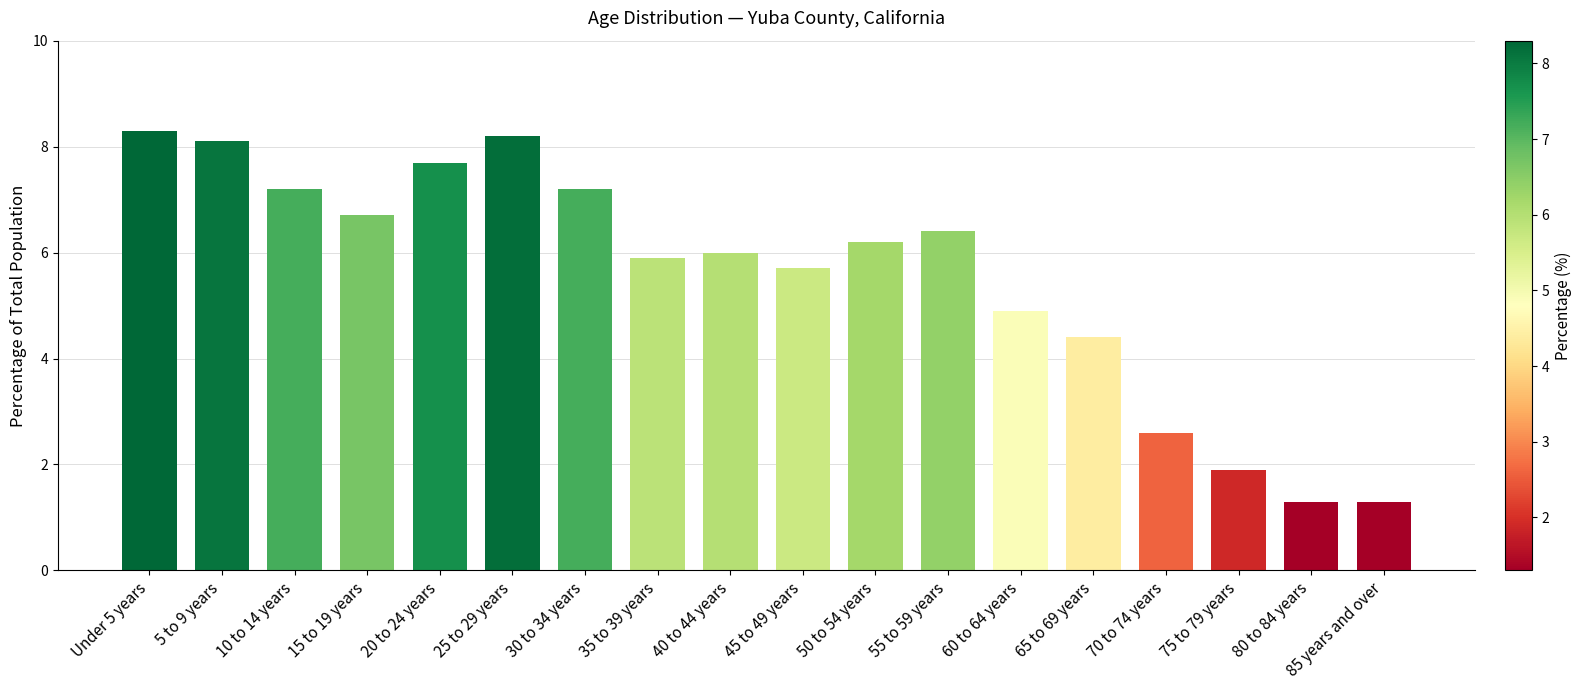

What is the change in value from Under 5 years to 25 to 29 years?

-0.1